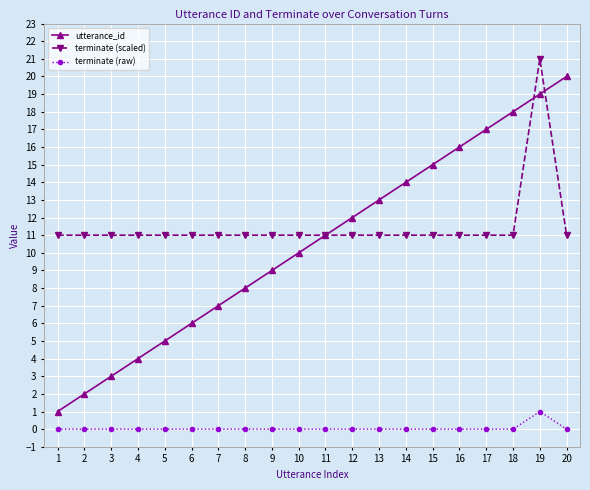

Which series changed the most between 10 and 12?

utterance_id